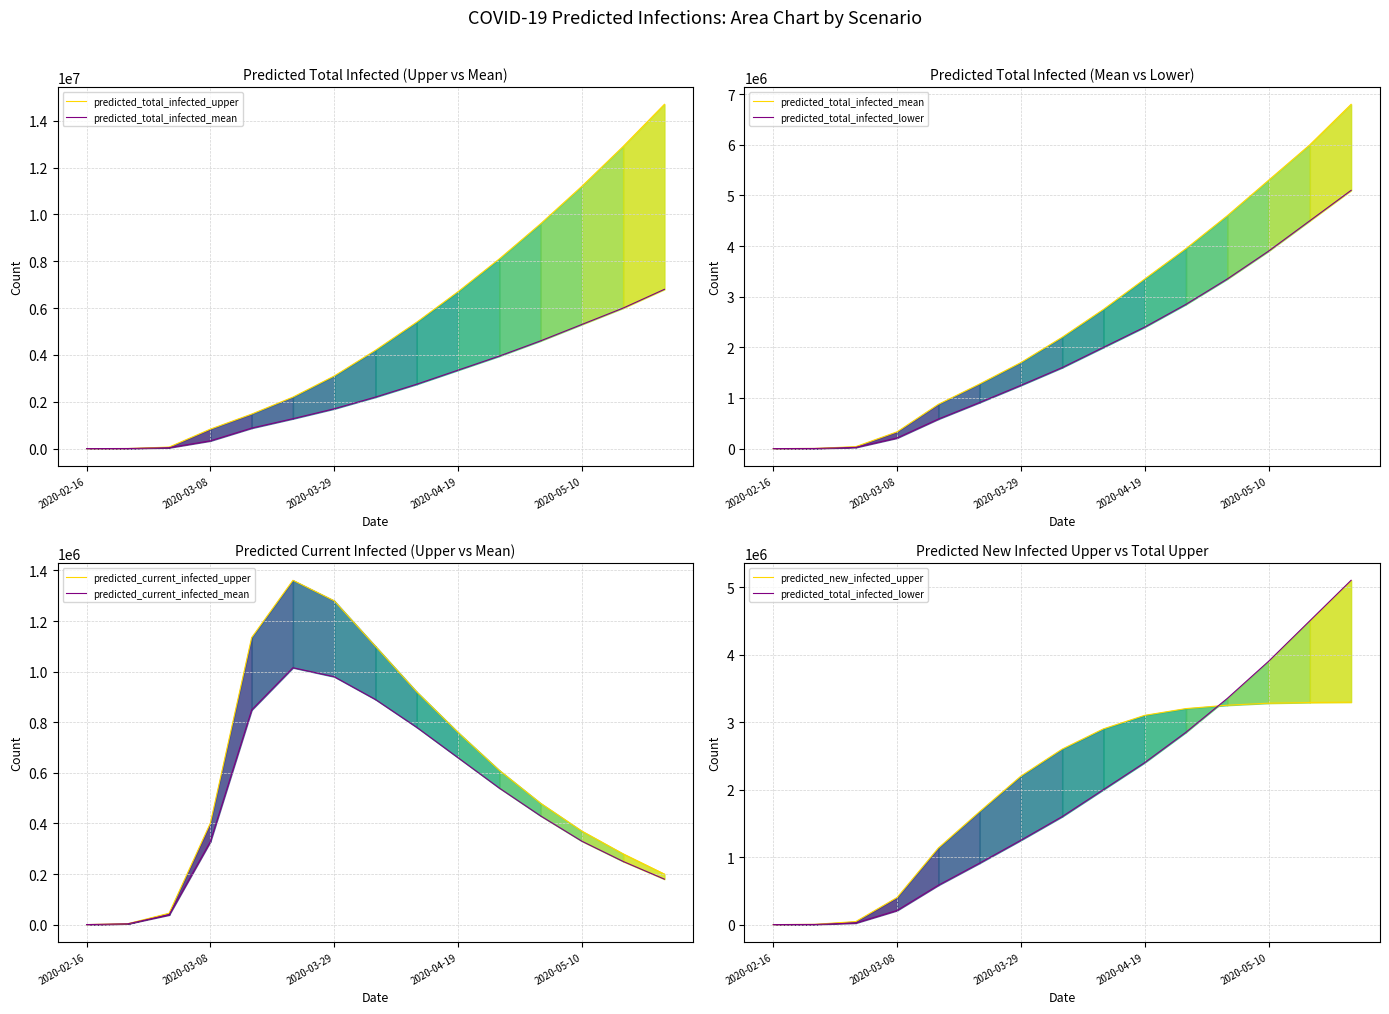

Which series ends up on top after the final intersection of predicted_current_infected_mean and predicted_total_infected_lower?

predicted_total_infected_lower